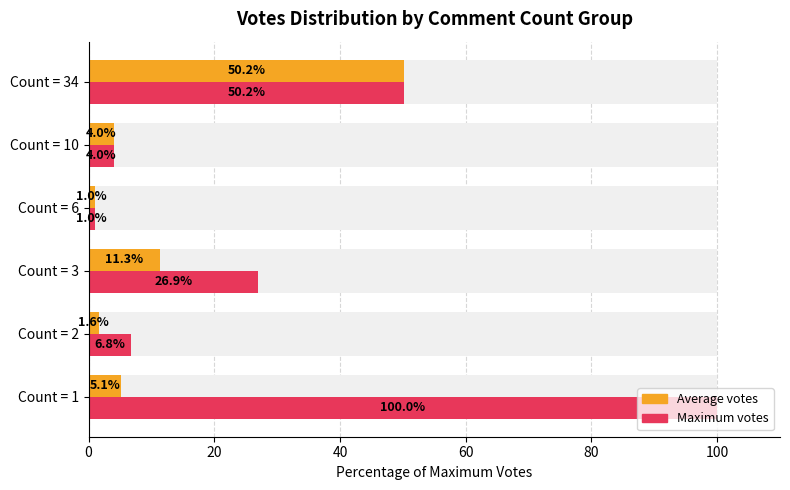

What is the difference between the second highest and second lowest values in the Maximum votes series?

46.1